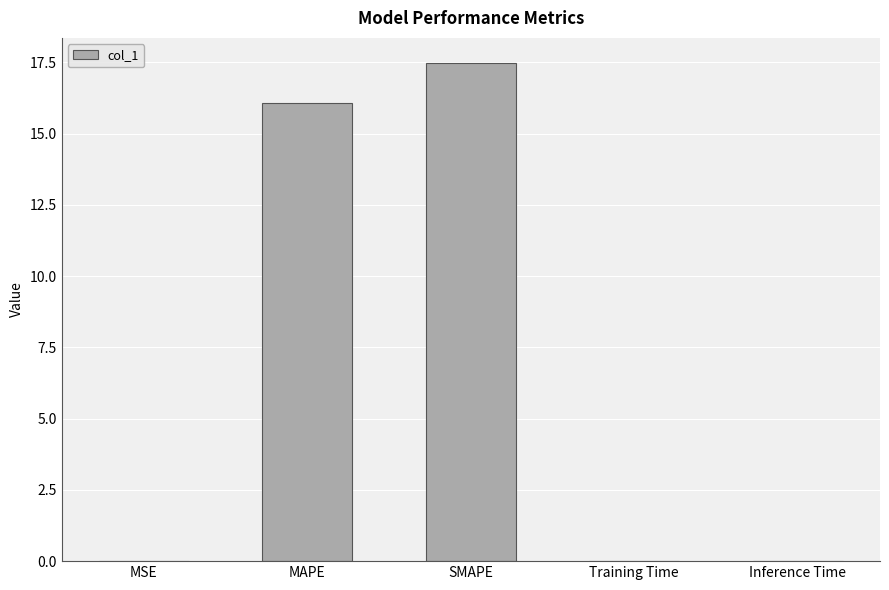

Between SMAPE and Inference Time, which is larger?

SMAPE